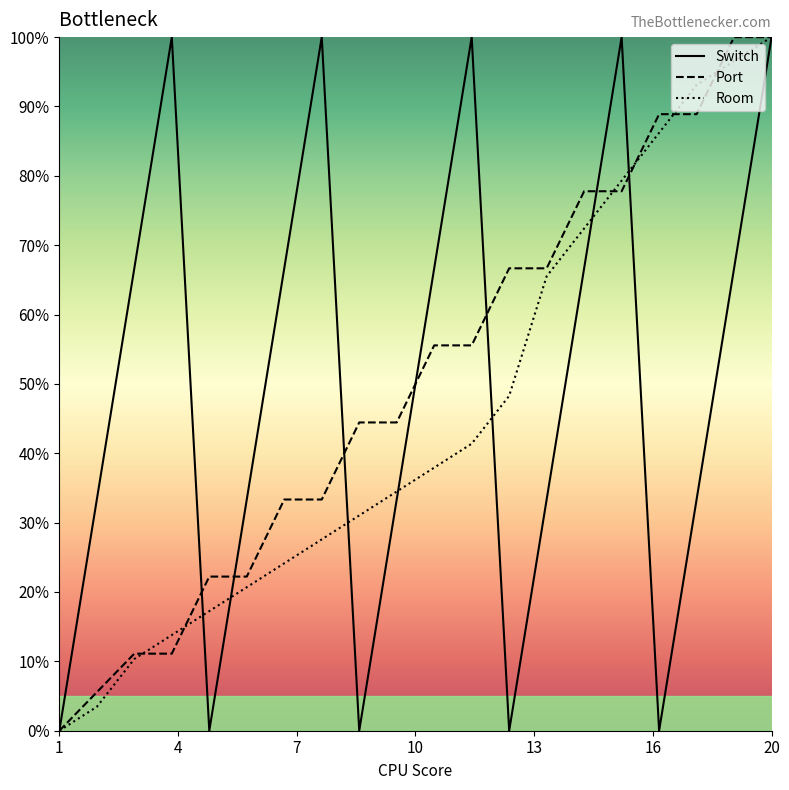

Which series has the largest total across all categories?

Port